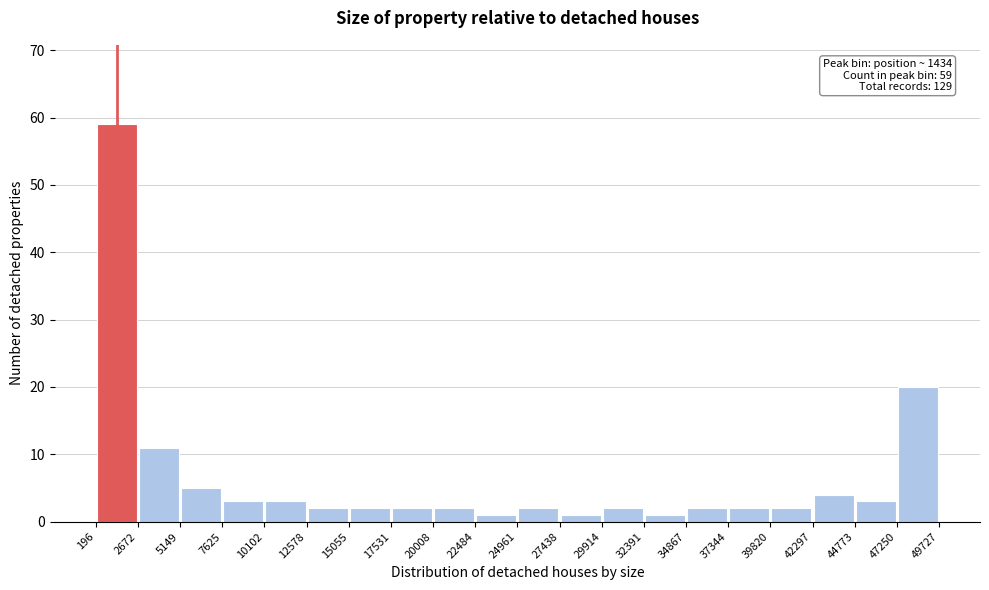

Over which range of the x-axis is the bar tallest?

196 to 2672